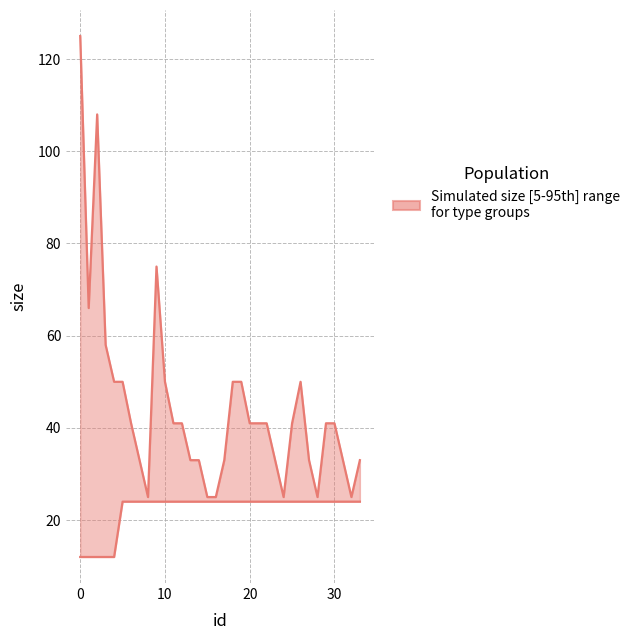

What is the total value across all series at 14?

57